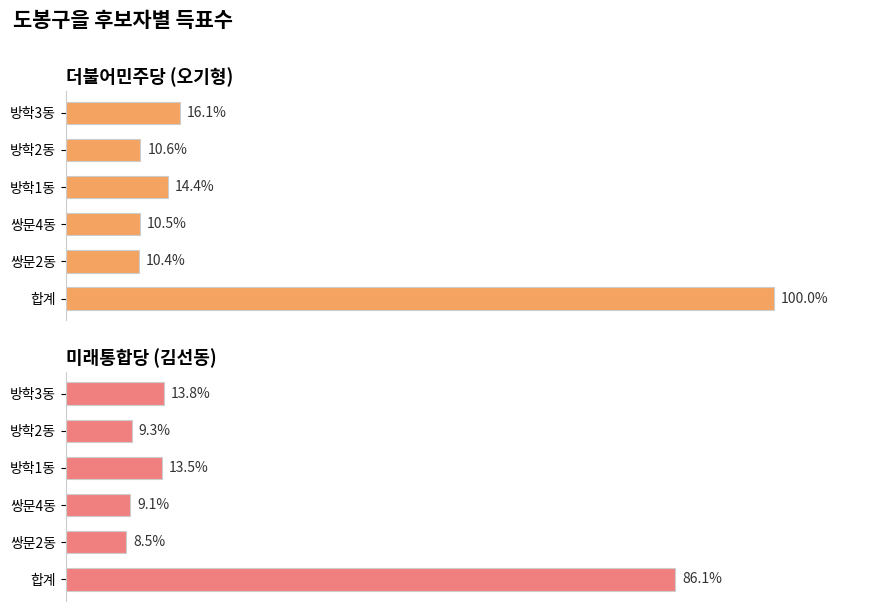

Does the chart contain any negative values?

No